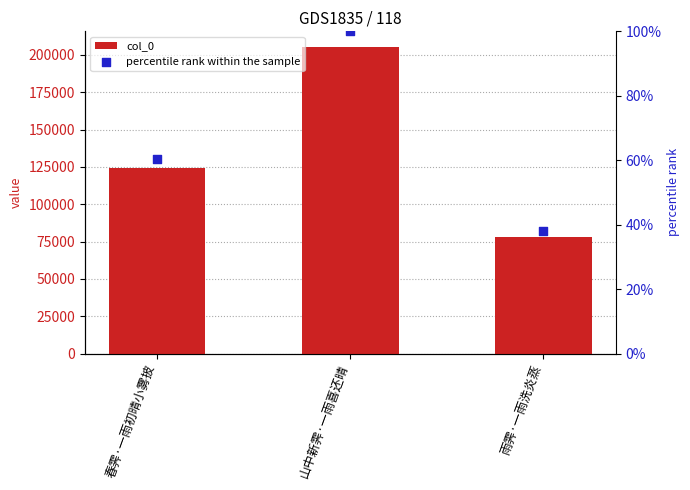

Which series has the largest Y range (max minus min)?

col_0